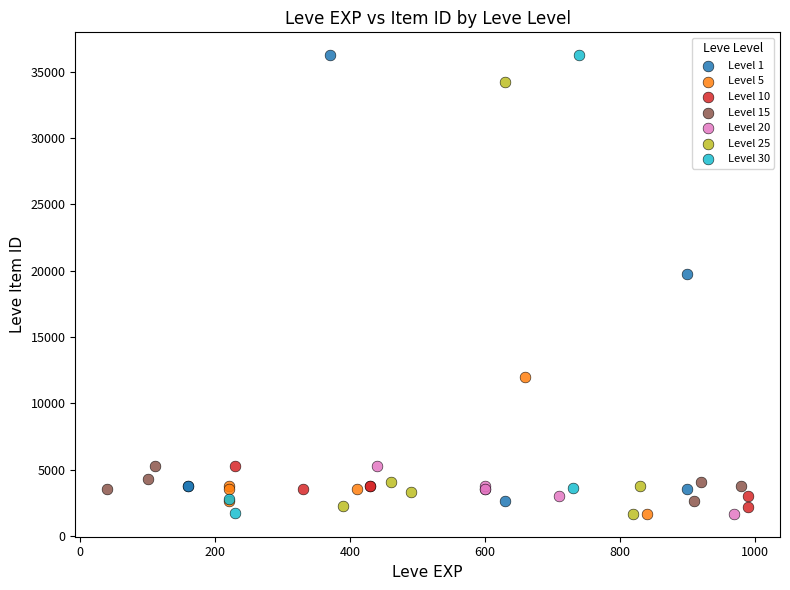

What are all the series names shown in the legend?

Level 1, Level 5, Level 10, Level 15, Level 20, Level 25, Level 30